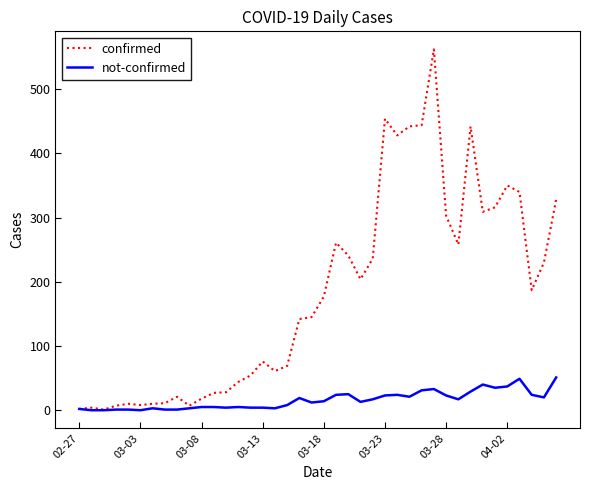

What is the greatest value displayed?

562